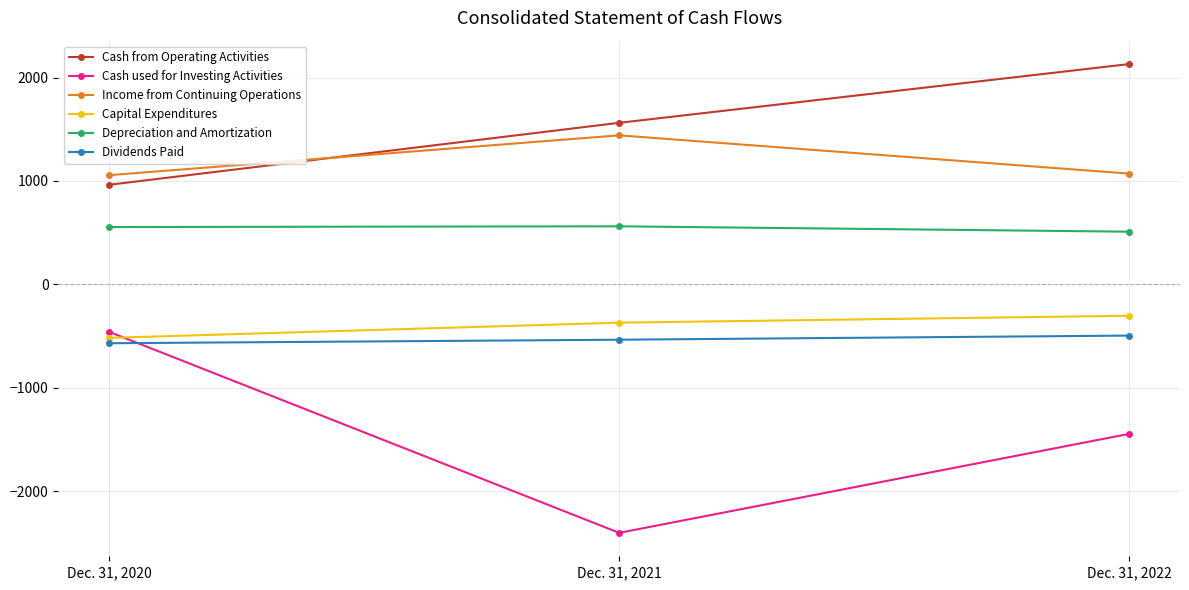

At Dec. 31, 2022, list the series in order from smallest to largest.

Cash used for Investing Activities, Dividends Paid, Capital Expenditures, Depreciation and Amortization, Income from Continuing Operations, Cash from Operating Activities